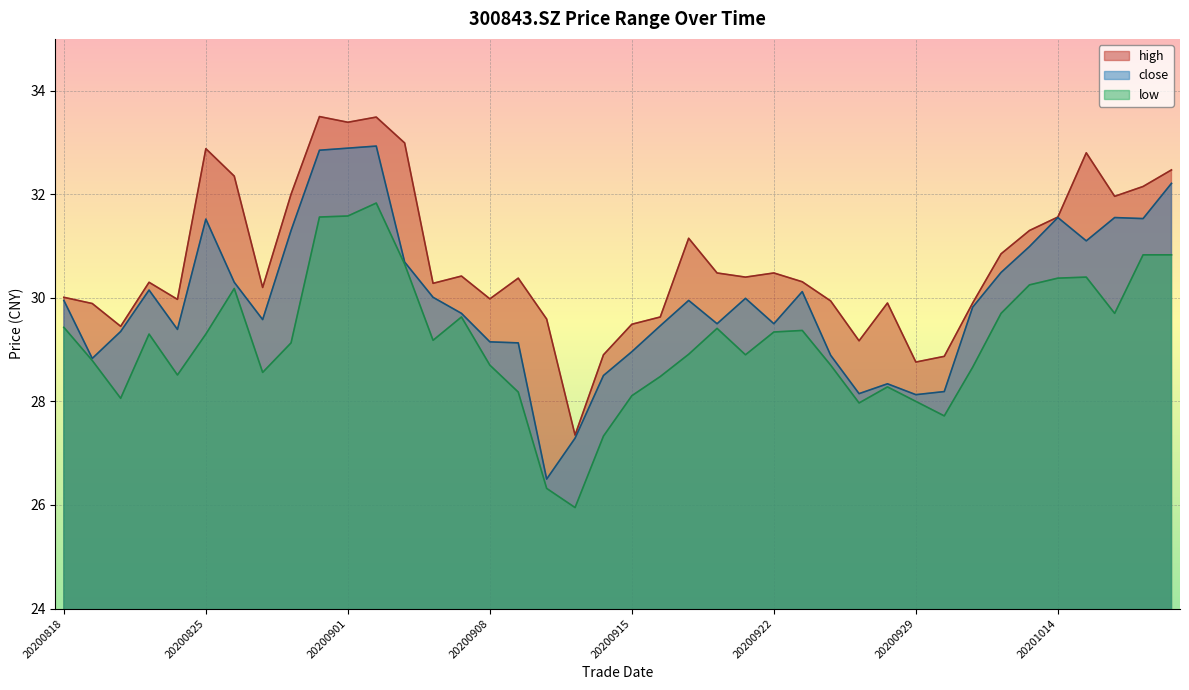

Which has a higher value, 20201015 or 20200825?

20200825